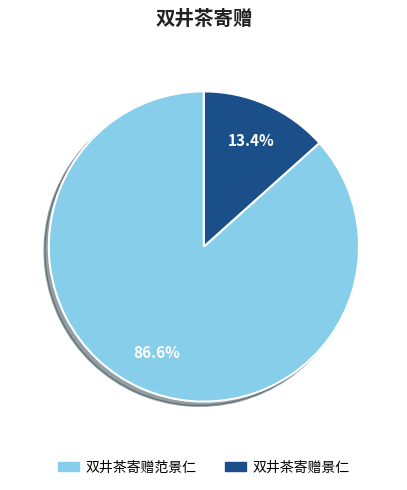

Does any single category account for the majority?

Yes